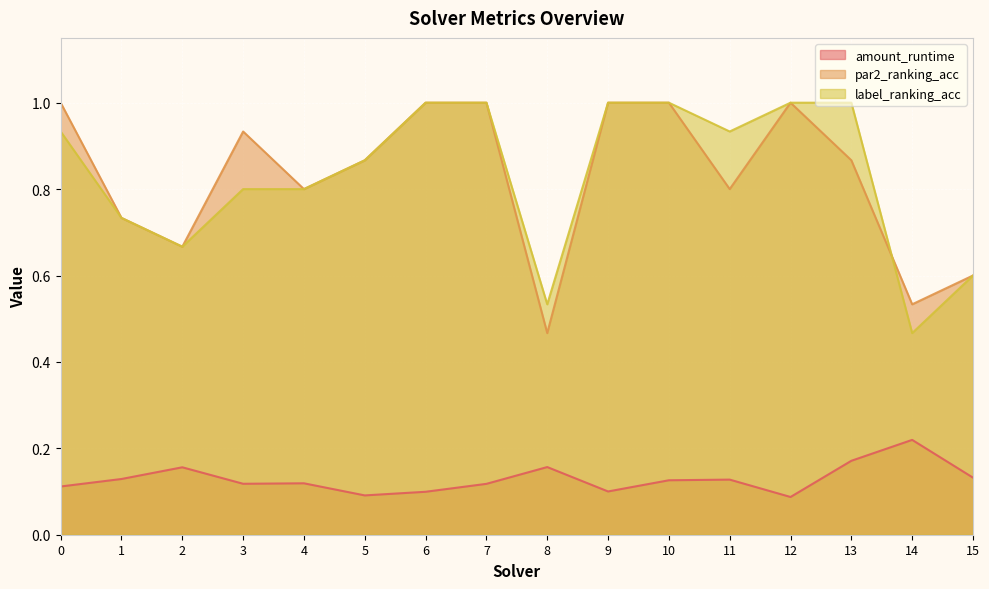

Rank the series by their maximum value, from lowest to highest.

amount_runtime, par2_ranking_acc, label_ranking_acc